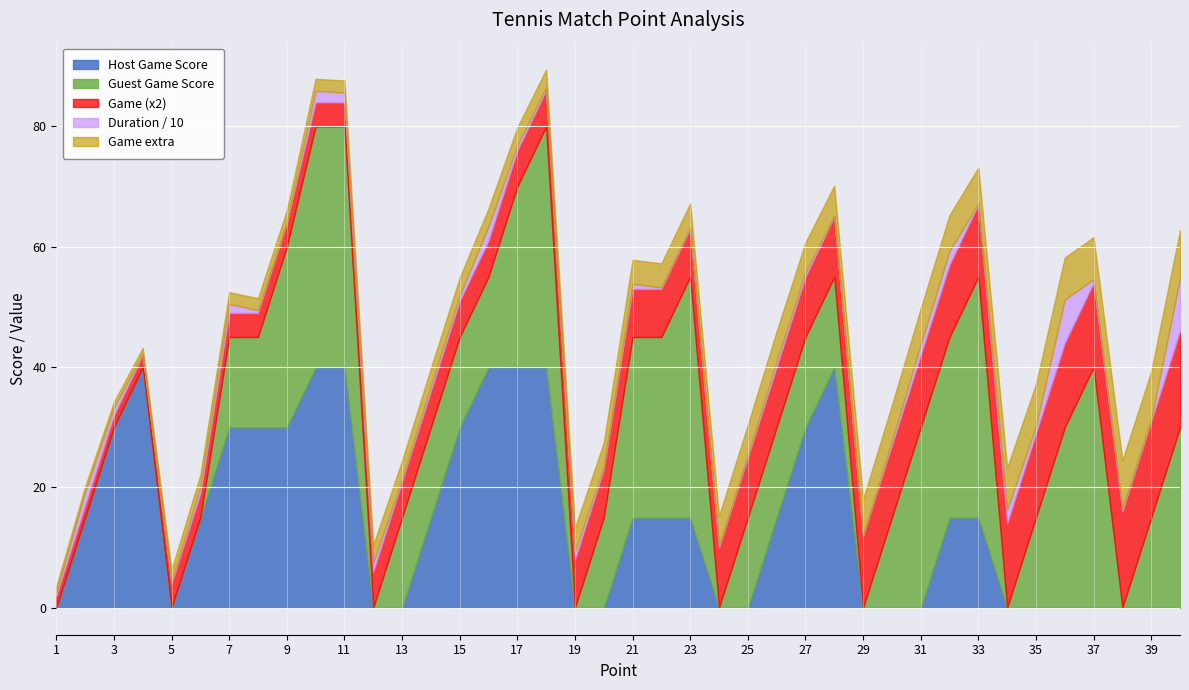

What is the highest value of the Host Game Score series?

40.0